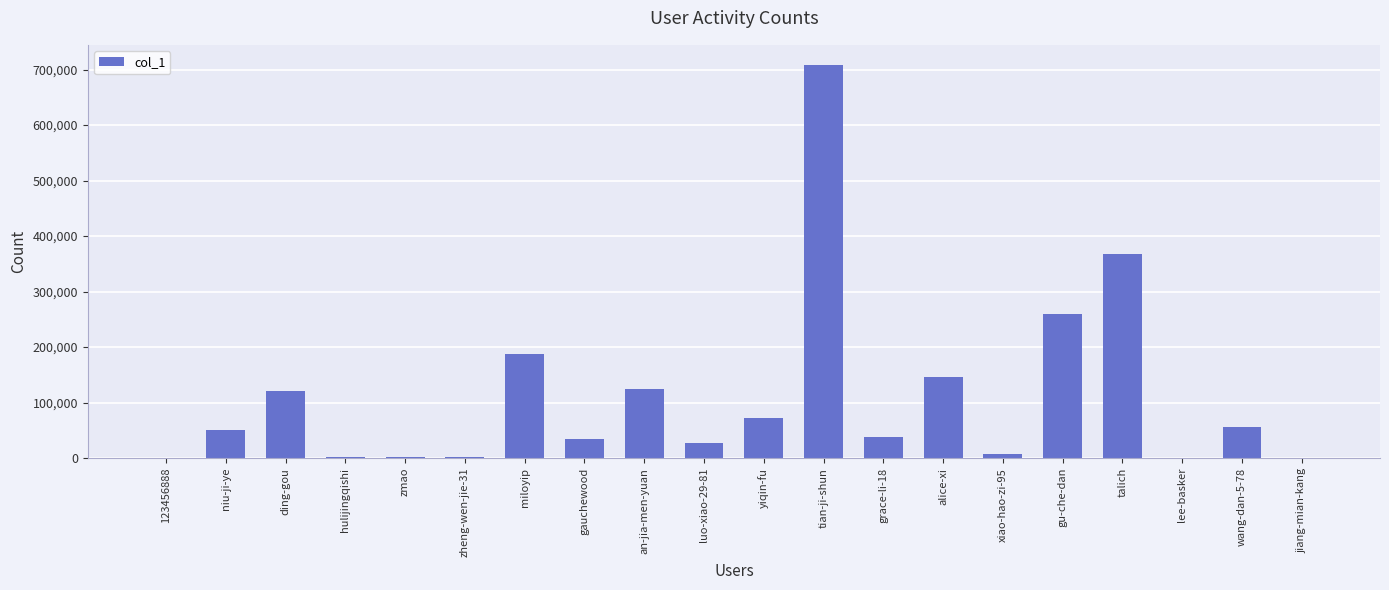

What is the sum of all values?

2208061